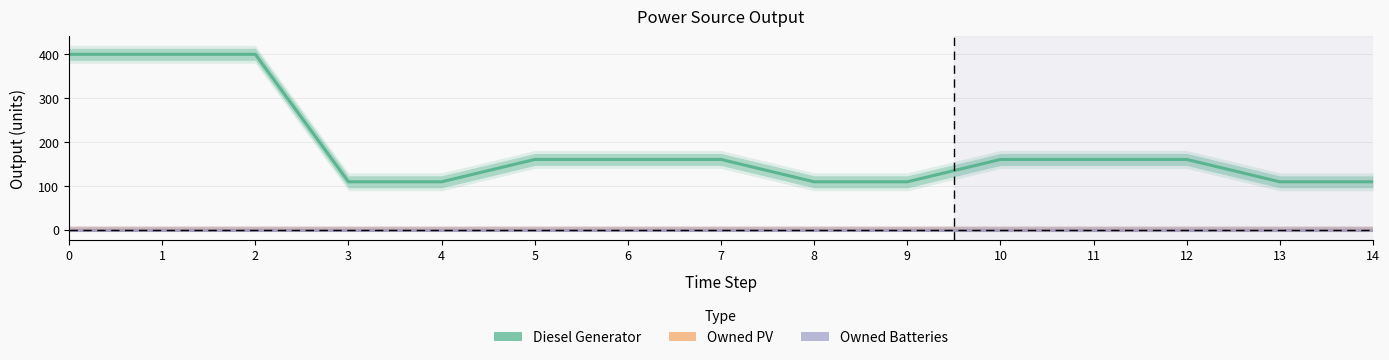

True or false: Owned PV and Diesel Generator intersect in this chart.

False